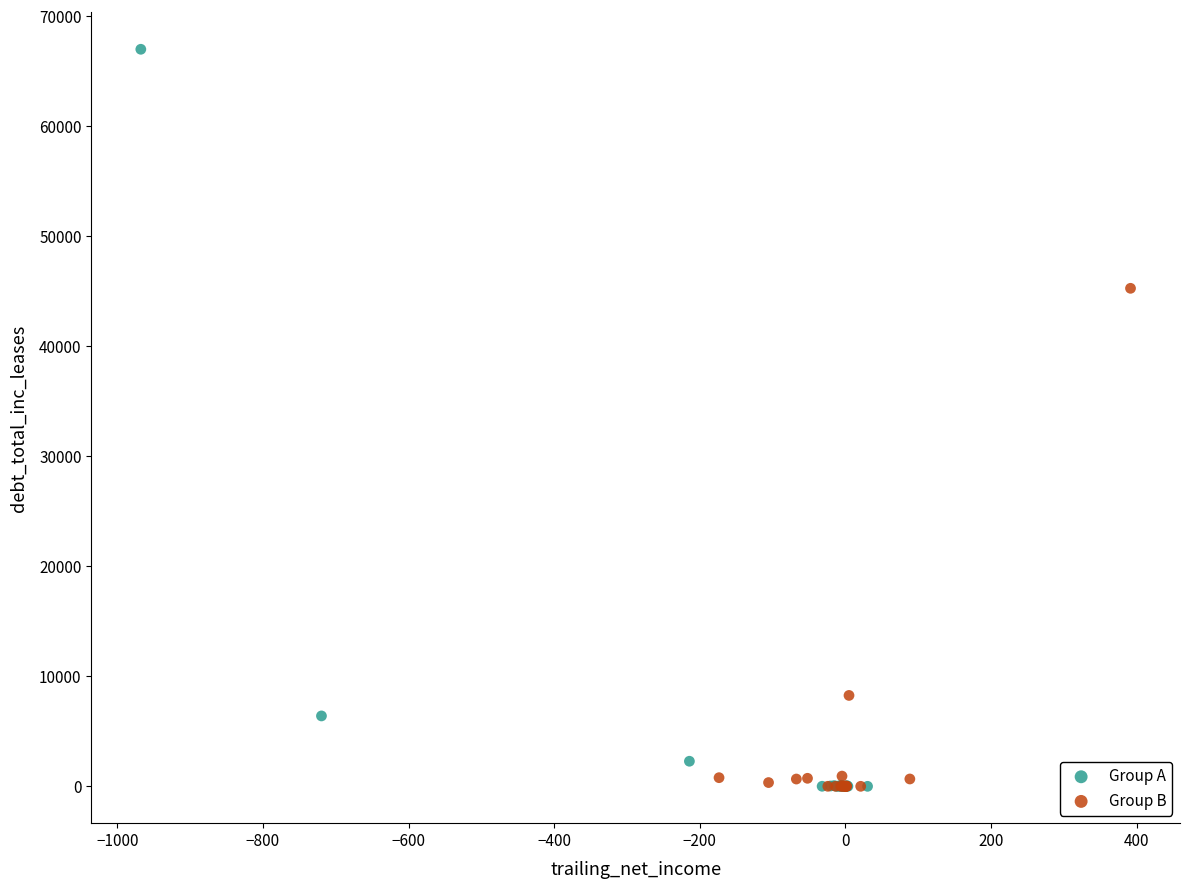

Which series has the widest spread of Y values?

Group A